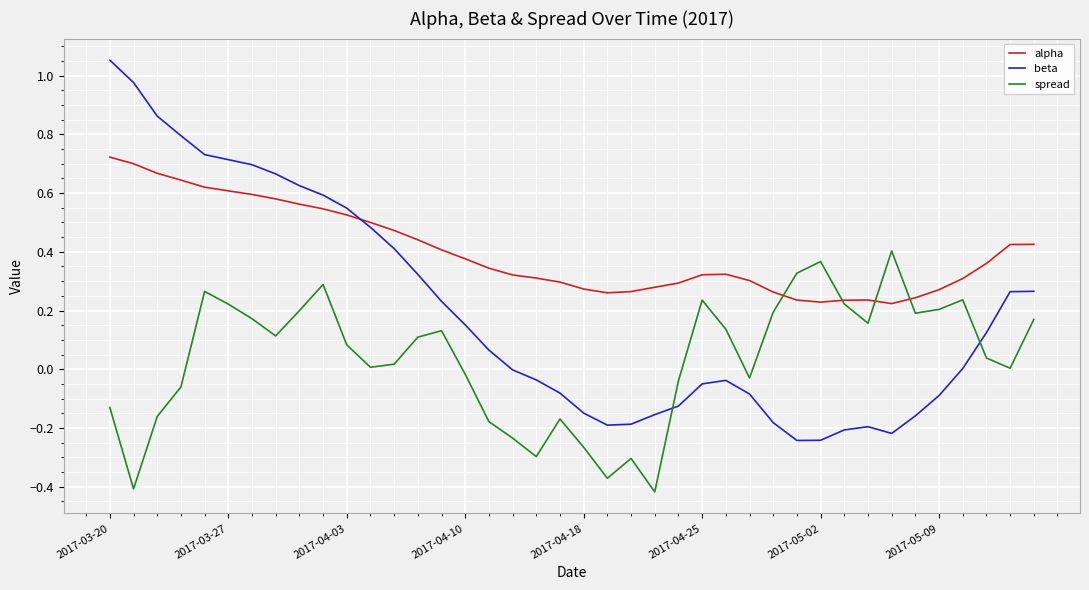

Which series has the largest total across all categories?

alpha